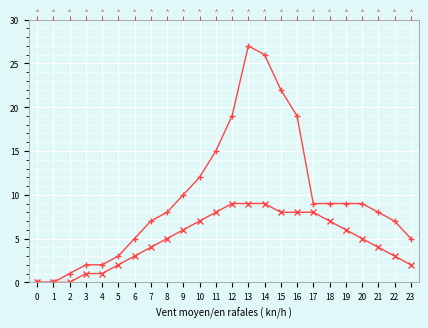

Which series has the largest range (max minus min)?

Rafales